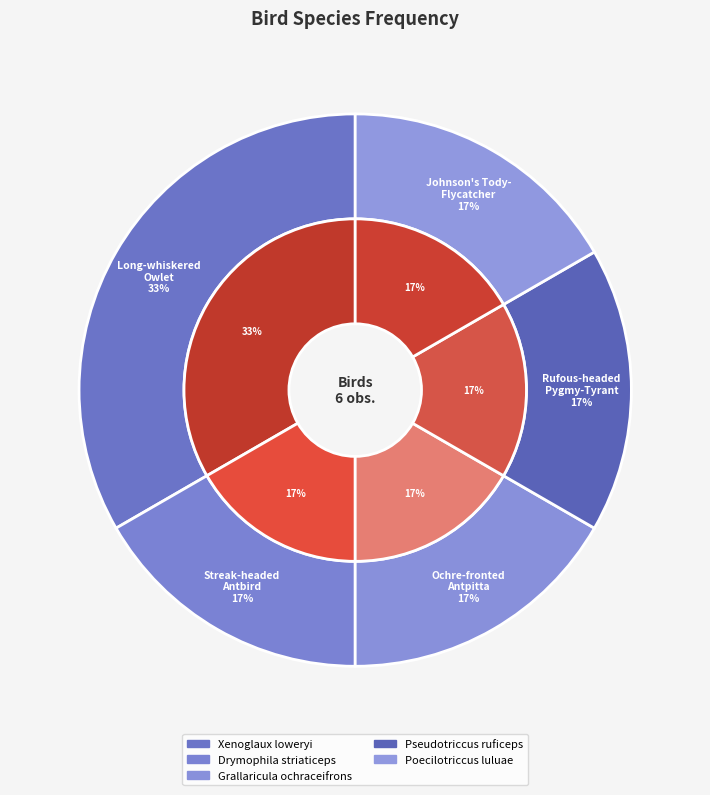

Approximately how many times larger is the value at Pseudotriccus ruficeps compared to Xenoglaux loweryi?

0.5